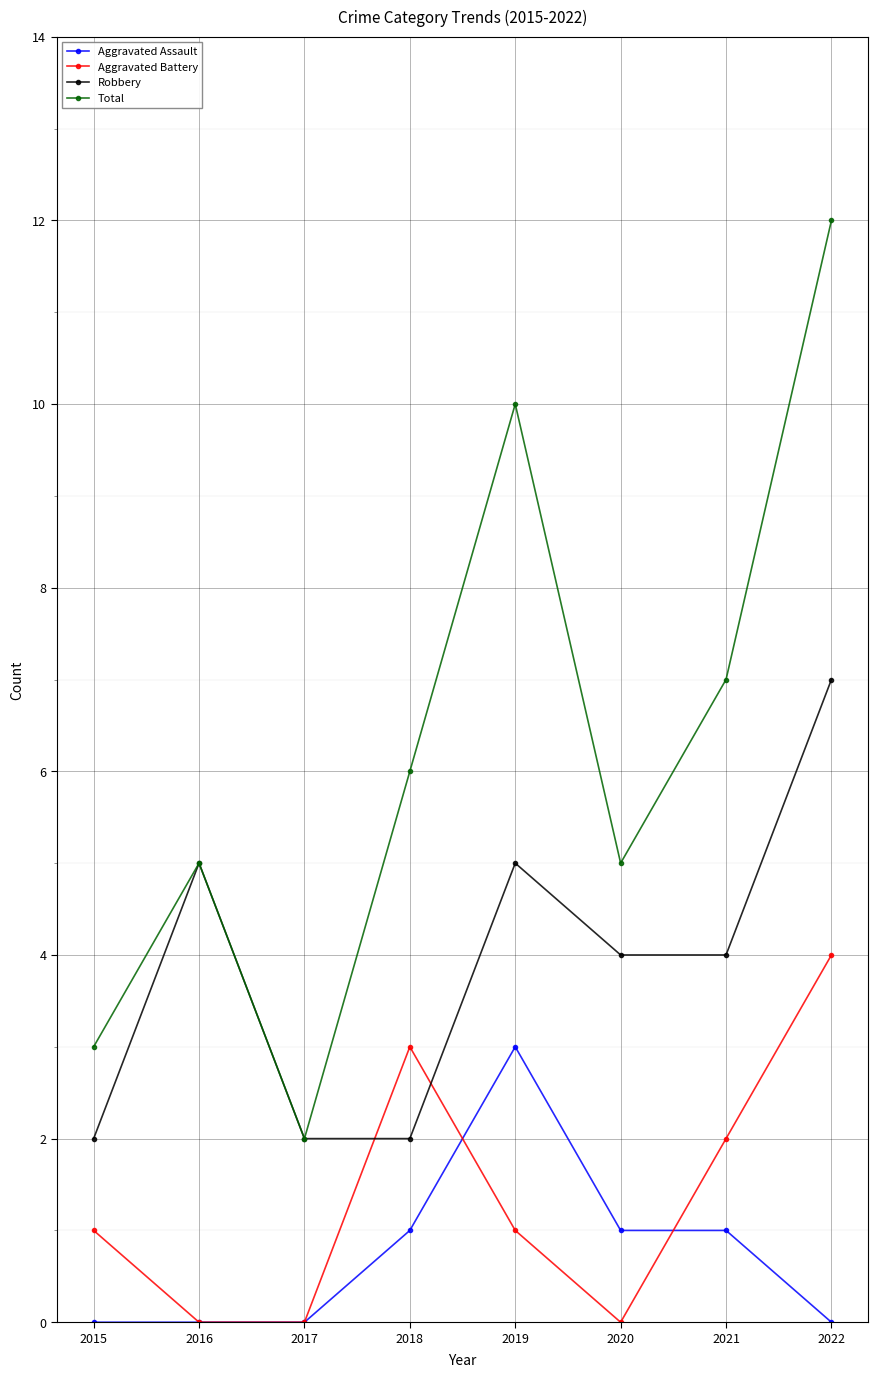

The Aggravated Battery series shows -3 at 2016. True or false?

False